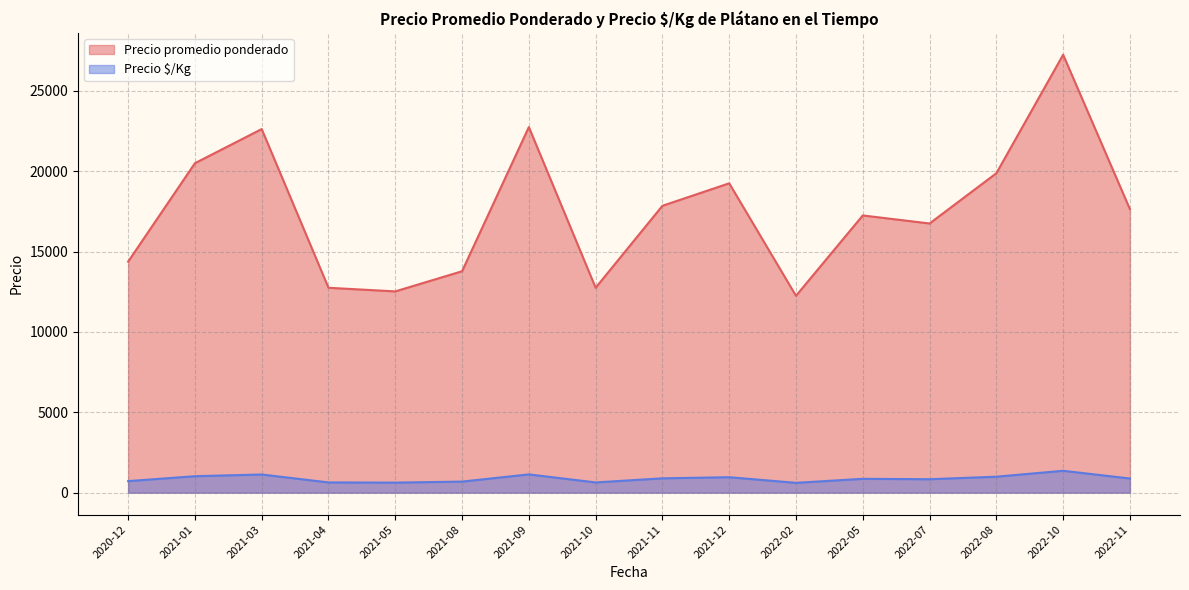

Between 2021-03 and 2021-11, which series saw the biggest shift?

Precio promedio ponderado